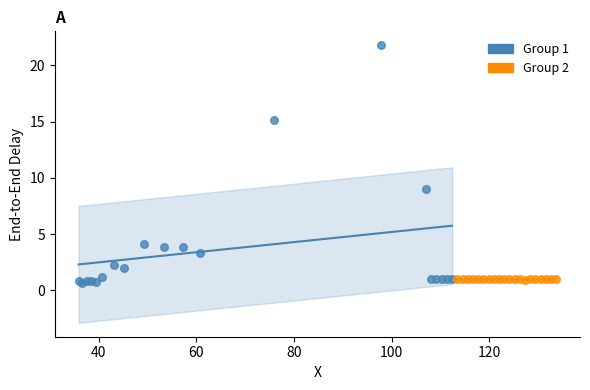

Which series contains the highest Y value?

Group 1